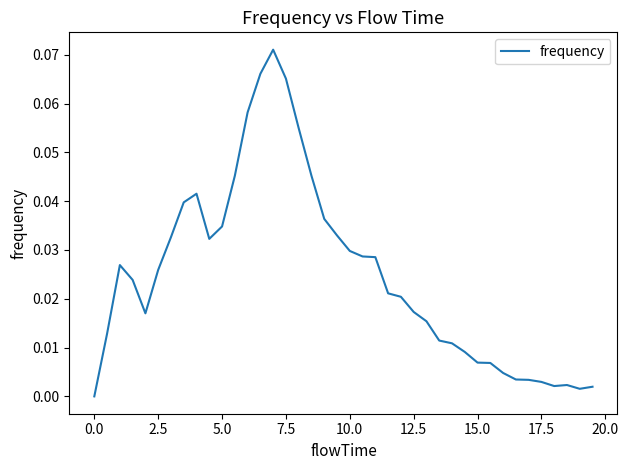

How many lines are shown in the chart?

1